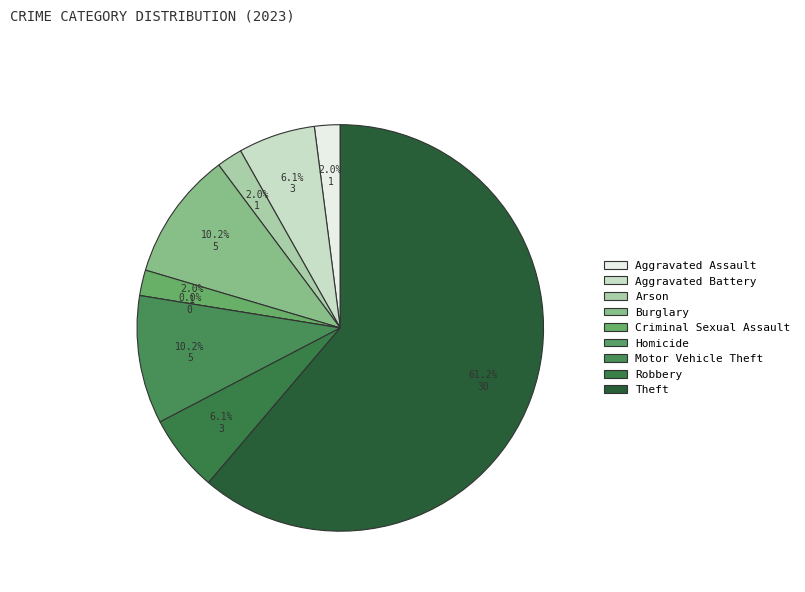

Is there a majority slice in this chart?

Yes